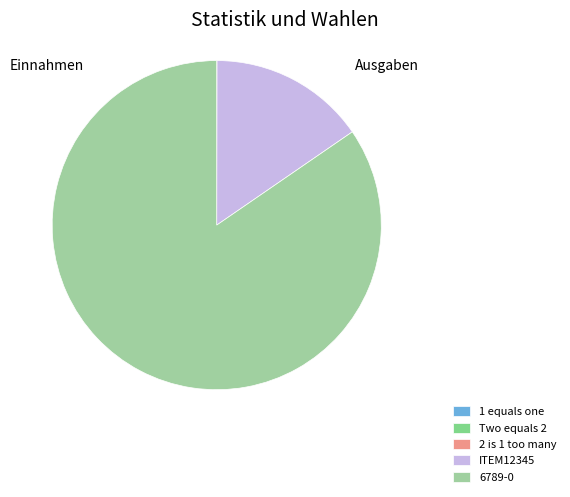

Rank the categories by value from highest to lowest.

6789-0, ITEM12345, 2 is 1 too many, Two equals 2, 1 equals one